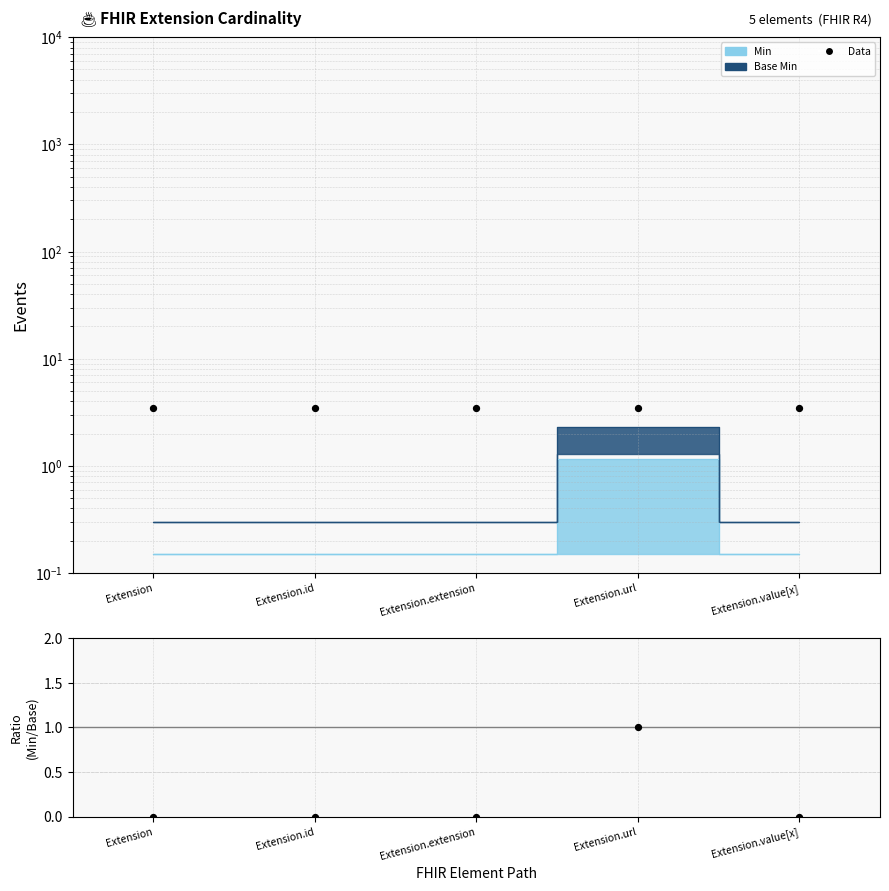

Which series reaches the minimum Y coordinate?

Min/Base Min